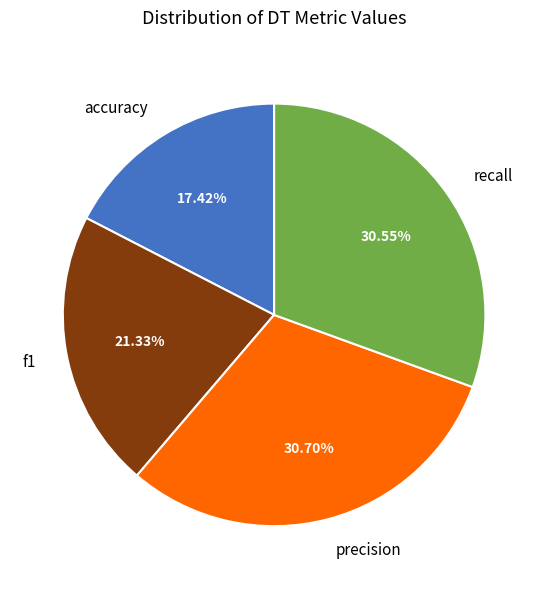

Is recall the majority of the pie?

No